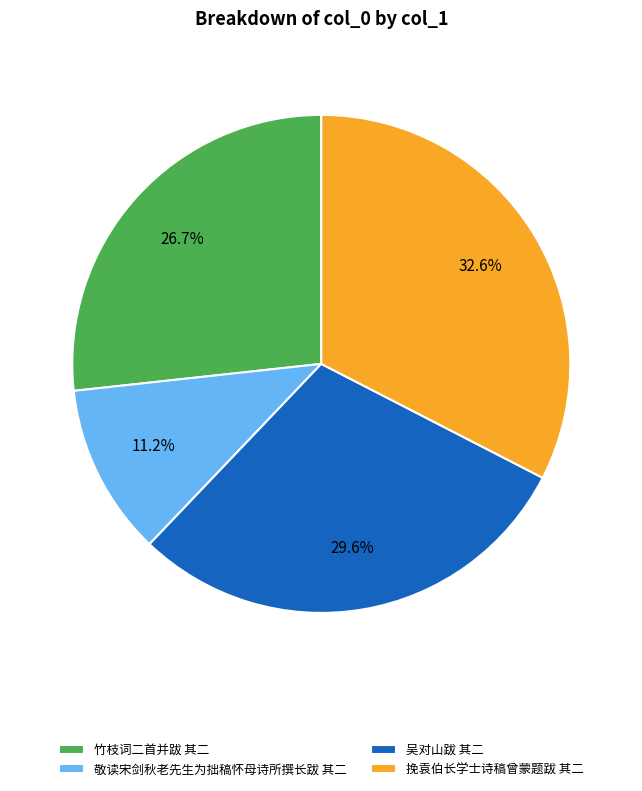

How much of the chart is everything except 挽袁伯长学士诗稿曾蒙题跋 其二?

67.4%